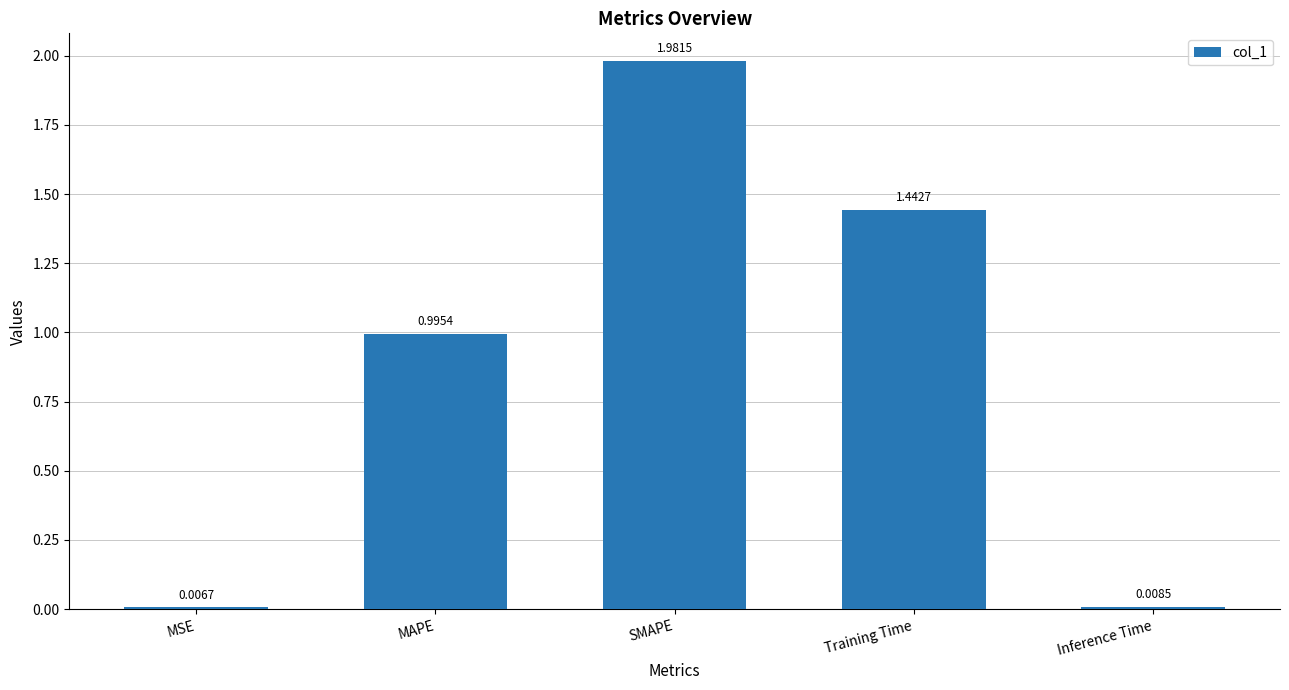

Which has a higher value, Inference Time or SMAPE?

SMAPE